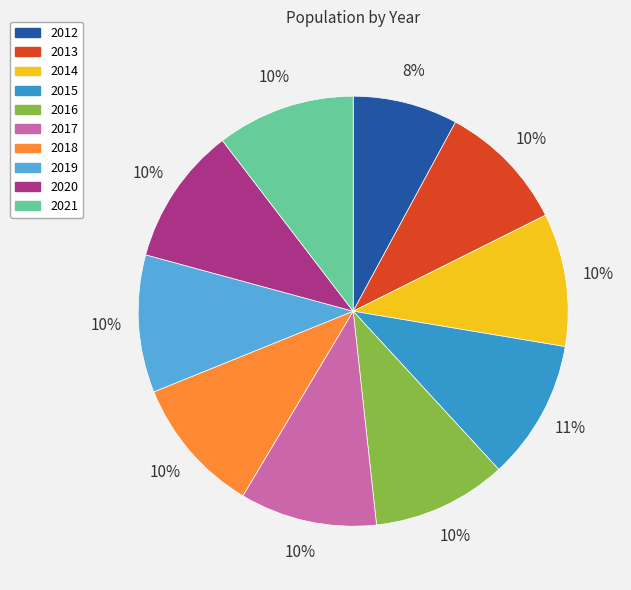

Is the sum of 2012 and 2021 greater than half?

No